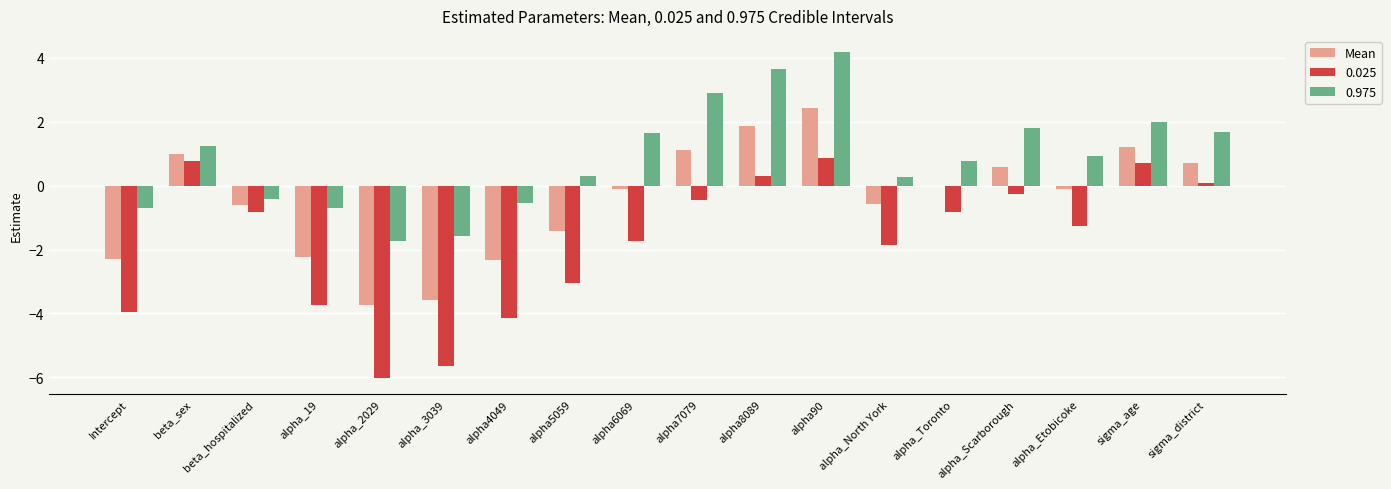

At which category is the sum across all series the highest?

alpha90